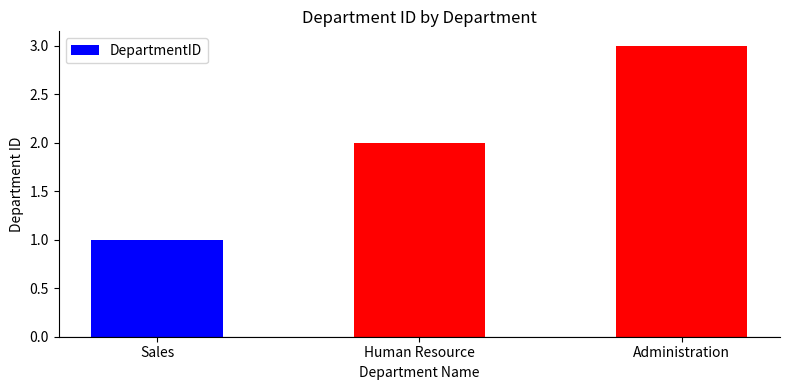

What is the approximate value at Administration?

3